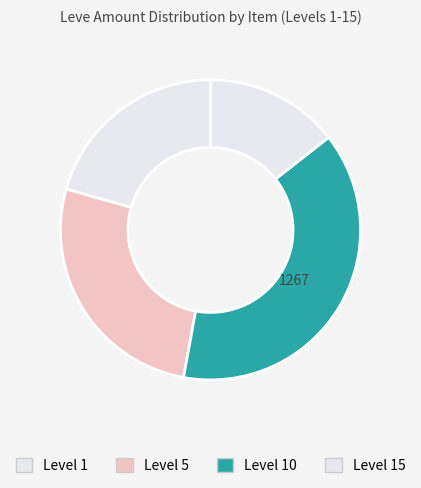

How many slices are in this pie chart?

4